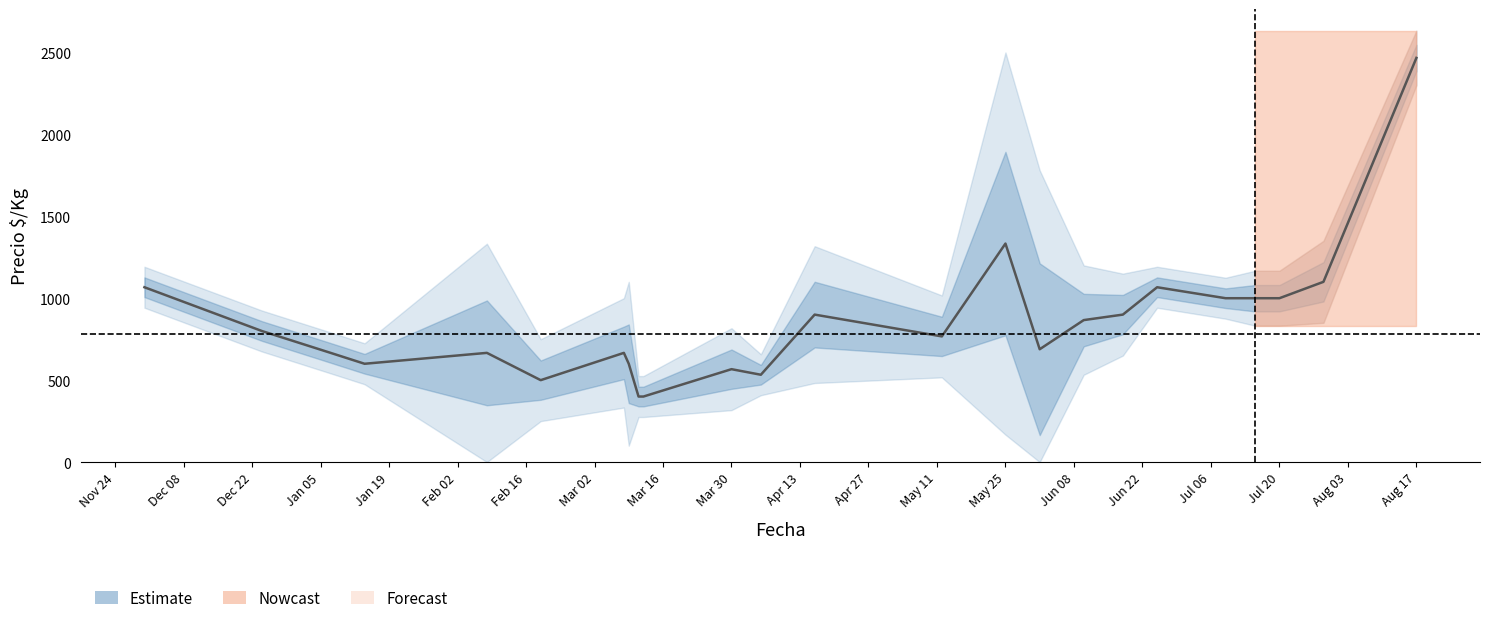

What is the greatest value displayed?

2466.5